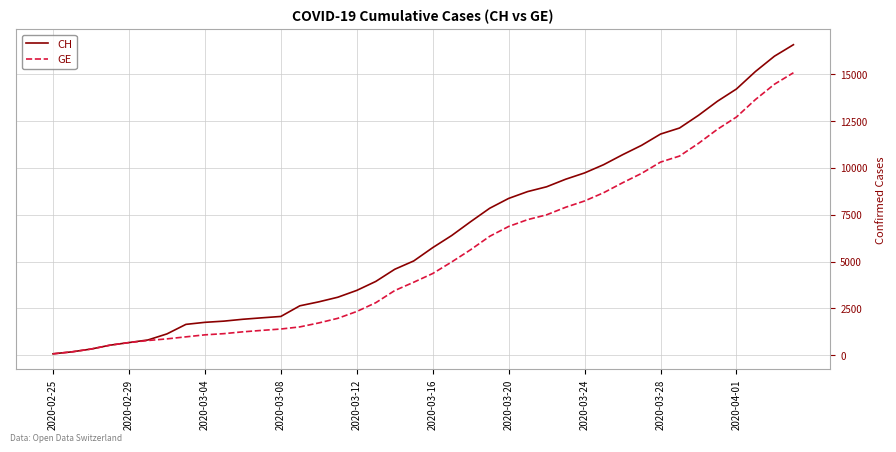

How many distinct data groups are displayed?

2